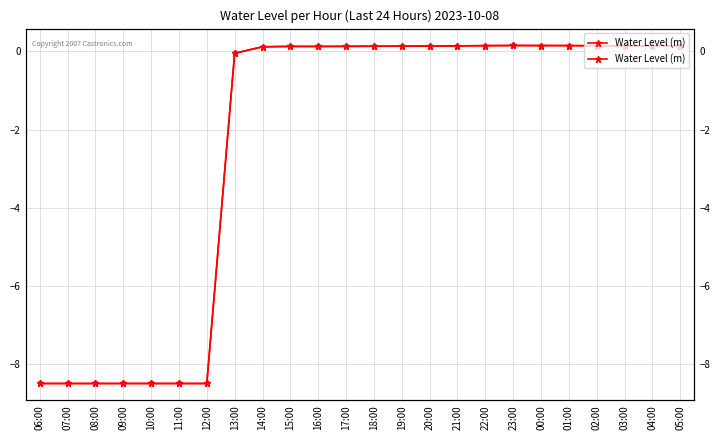

Rank the categories by value from lowest to highest.

06:00, 07:00, 08:00, 09:00, 10:00, 11:00, 12:00, 13:00, 14:00, 16:00, 15:00, 17:00, 18:00, 19:00, 20:00, 04:00, 03:00, 05:00, 21:00, 02:00, 22:00, 01:00, 00:00, 23:00